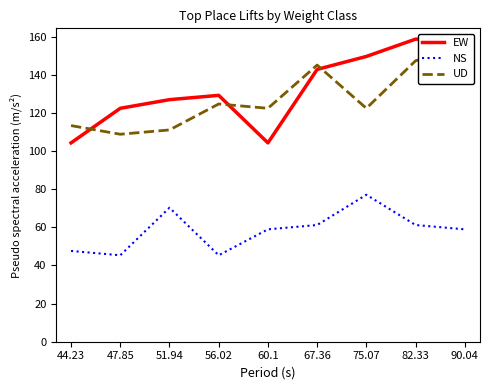

What is the difference between the highest and lowest values at 60.1?

63.5